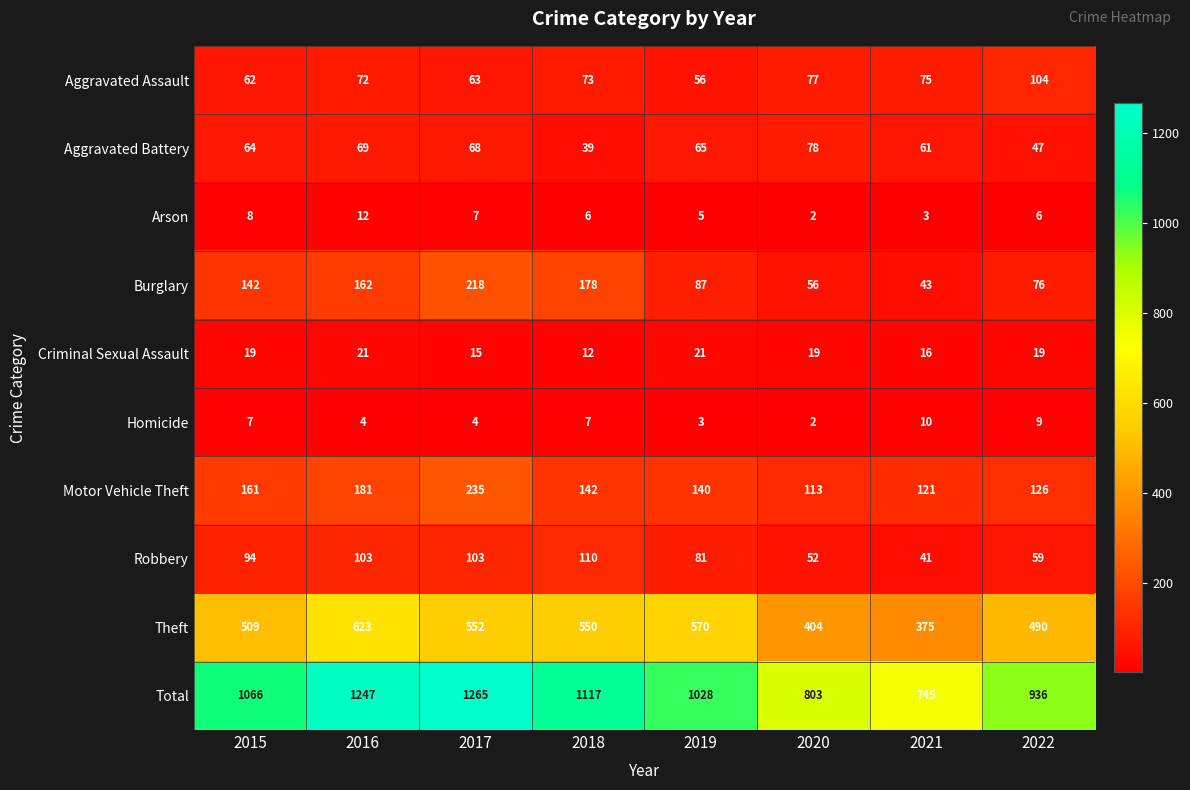

Which label corresponds to the smallest value in the chart?

2020